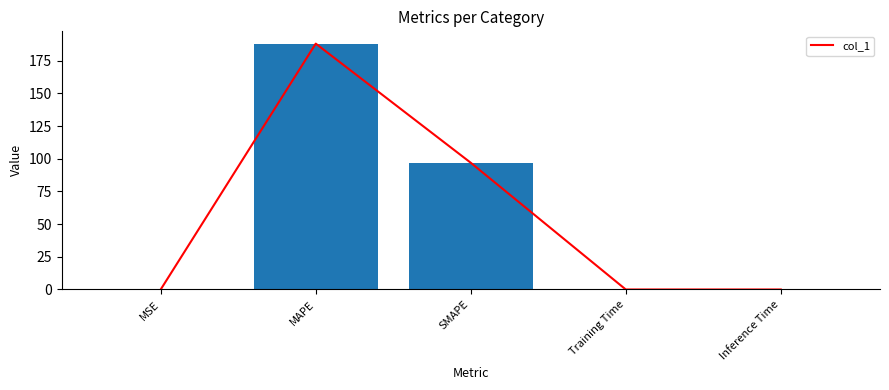

What is the label of the 2nd bar from the right?

Training Time